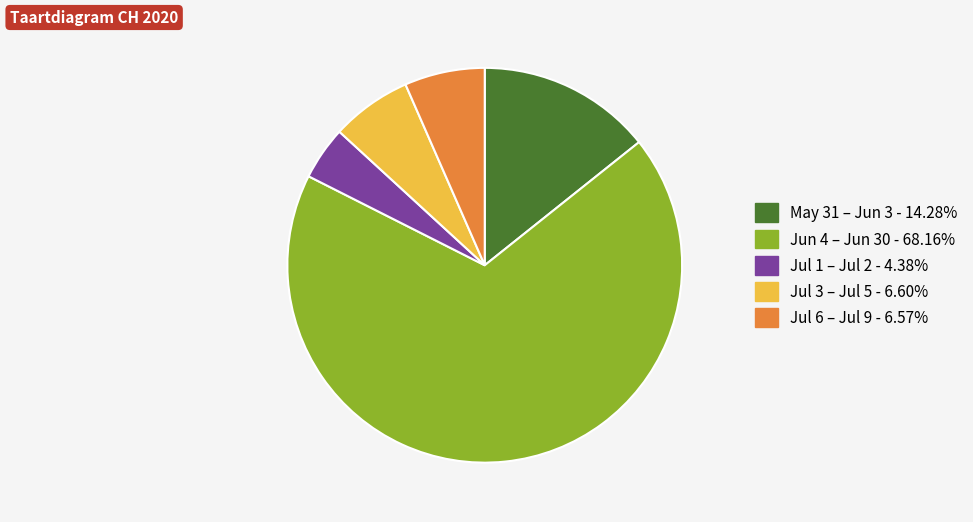

How many segments does this pie chart have?

5